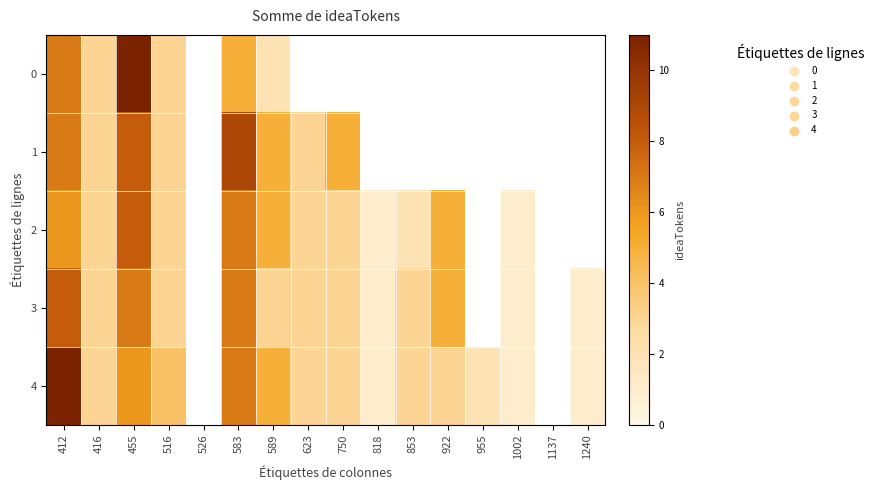

Is the value of 0 at 455 greater than the value of 4 at 516?

Yes